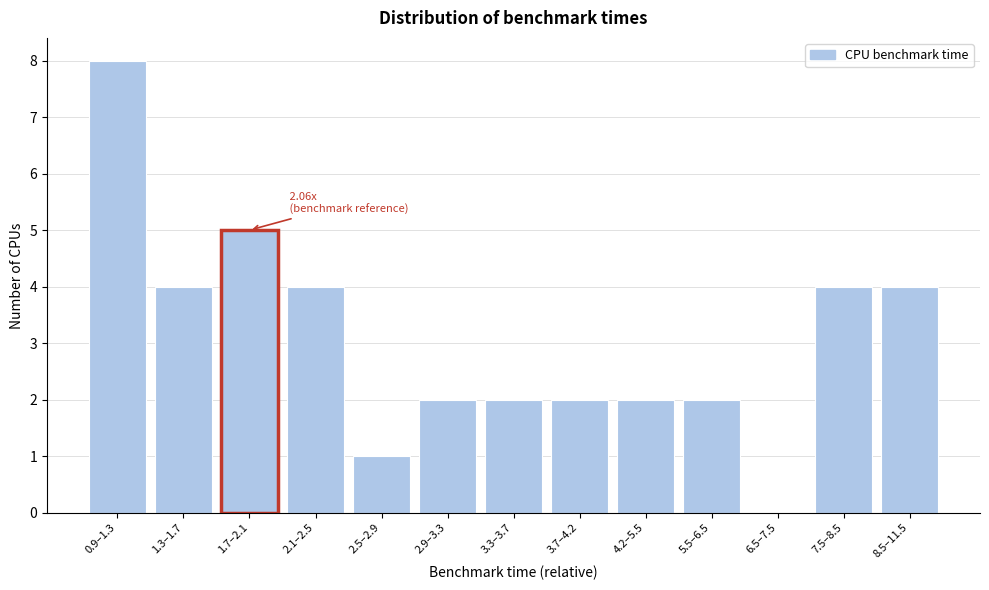

Reading left to right, what are all the values shown in this chart?

0.9–1.3=8	1.3–1.7=4	1.7–2.1=5	2.1–2.5=4	2.5–2.9=1	2.9–3.3=2	3.3–3.7=2	3.7–4.2=2	4.2–5.5=2	5.5–6.5=2	6.5–7.5=0	7.5–8.5=4	8.5–11.5=4